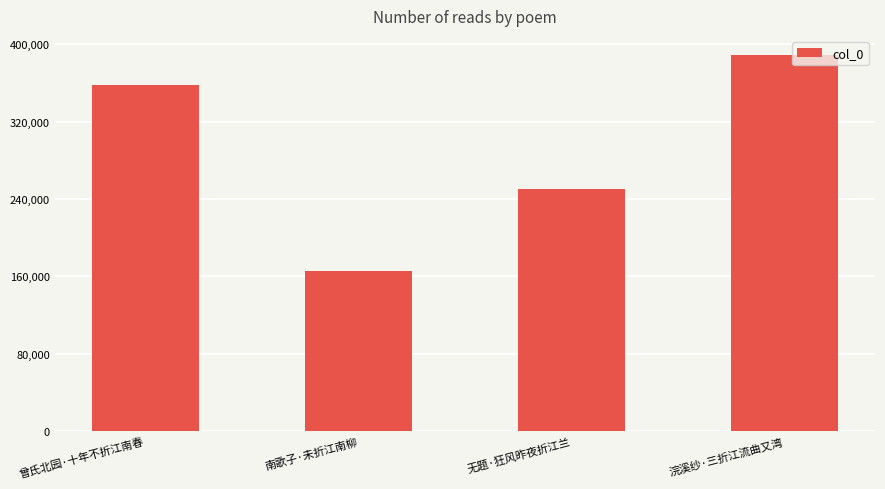

Reading left to right, transcribe all the data shown in this chart.

358357	165290	250333	389351